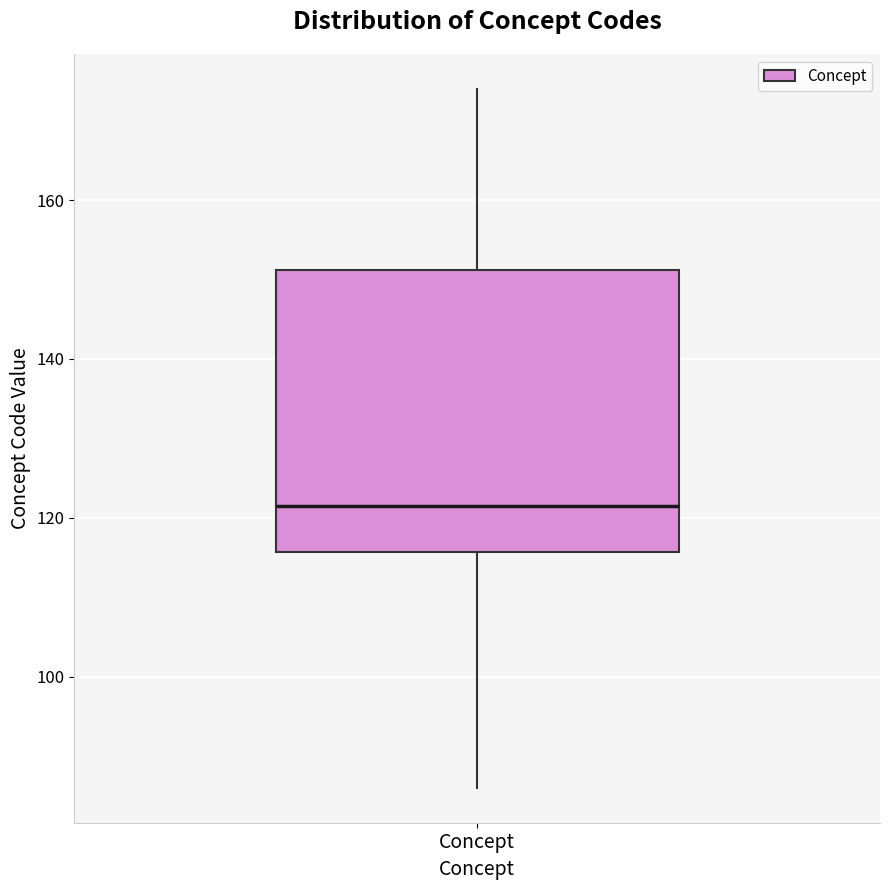

Where does the upper whisker of the box for Concept end on the y-axis? The values are not printed on the chart, so give them approximately, as read against the axis.

174